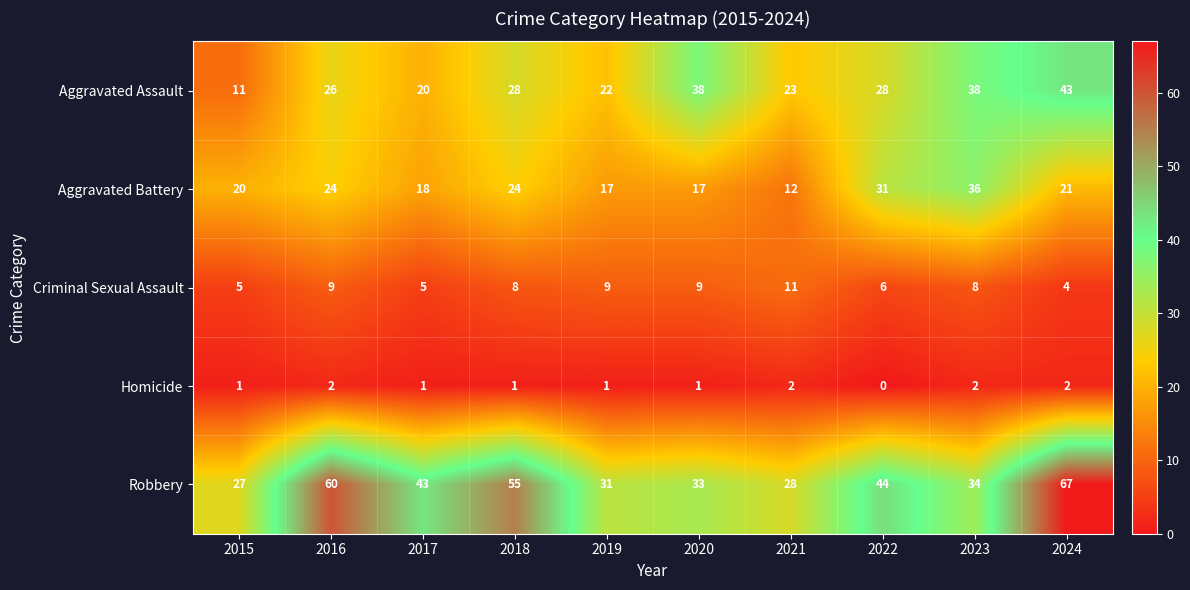

True or false: Aggravated Assault has a value of 28 at 2018.

True